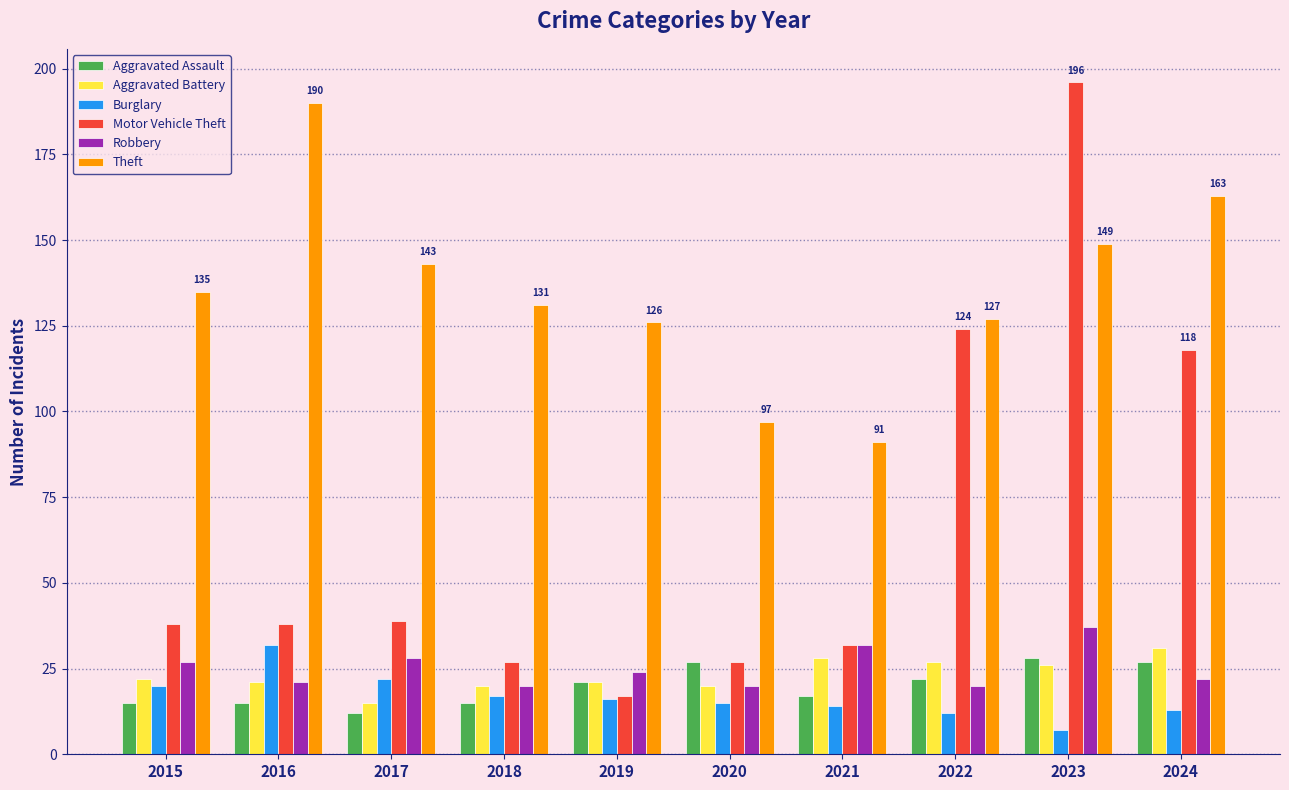

Where is Motor Vehicle Theft nearest to the value 106?

2024